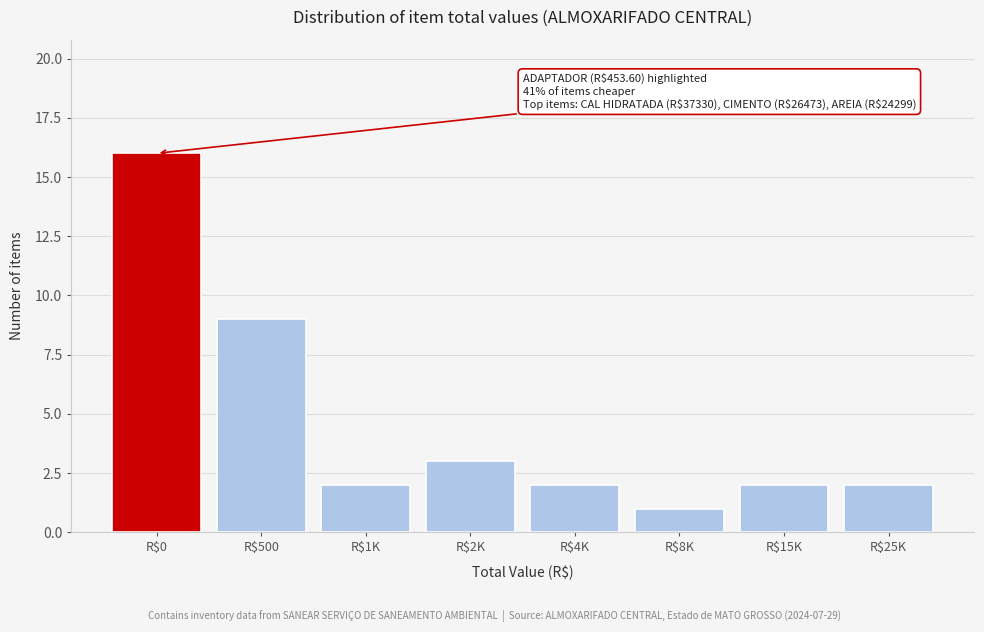

Reading right to left, transcribe all the data shown in this chart.

2	2	1	2	3	2	9	16